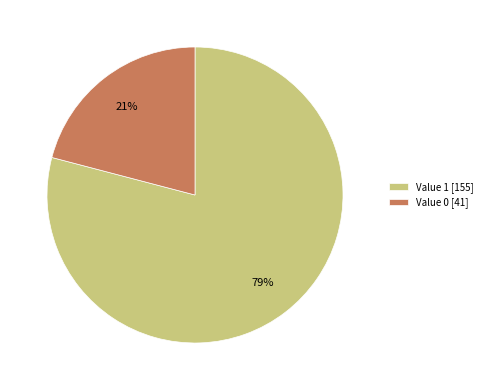

To the nearest percent, what portion does Value 1 represent?

79%